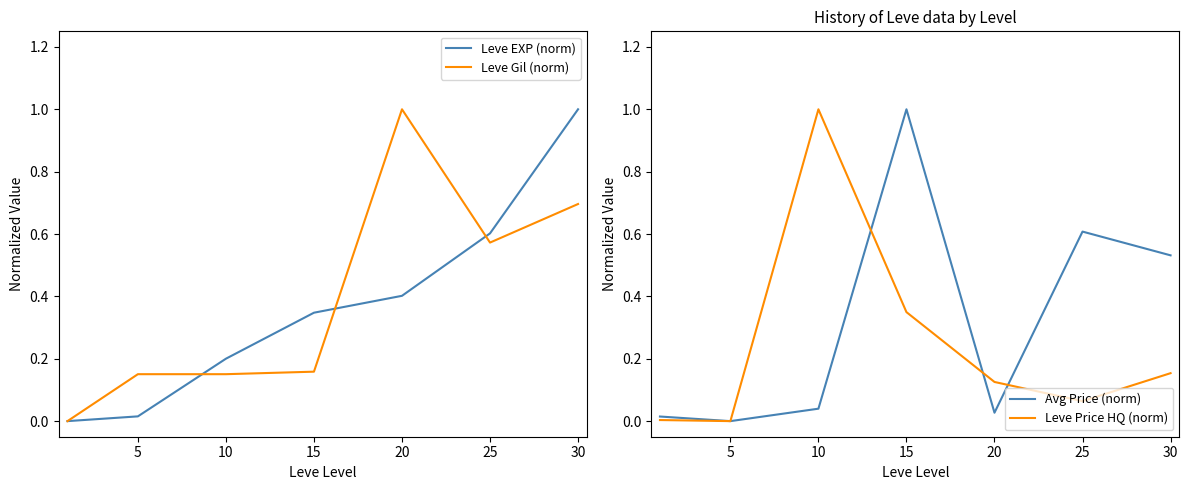

At which label does Leve EXP (norm) reach its peak?

30